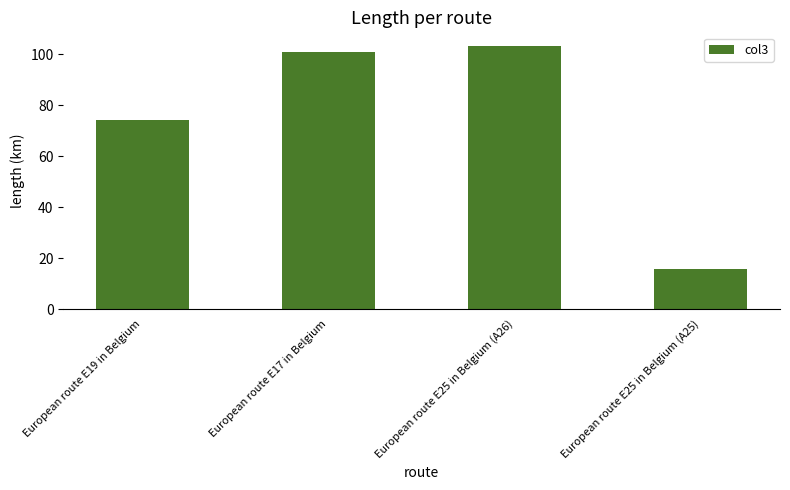

What is the ratio of the value at European route E25 in Belgium (A26) to the value at European route E19 in Belgium?

1.4